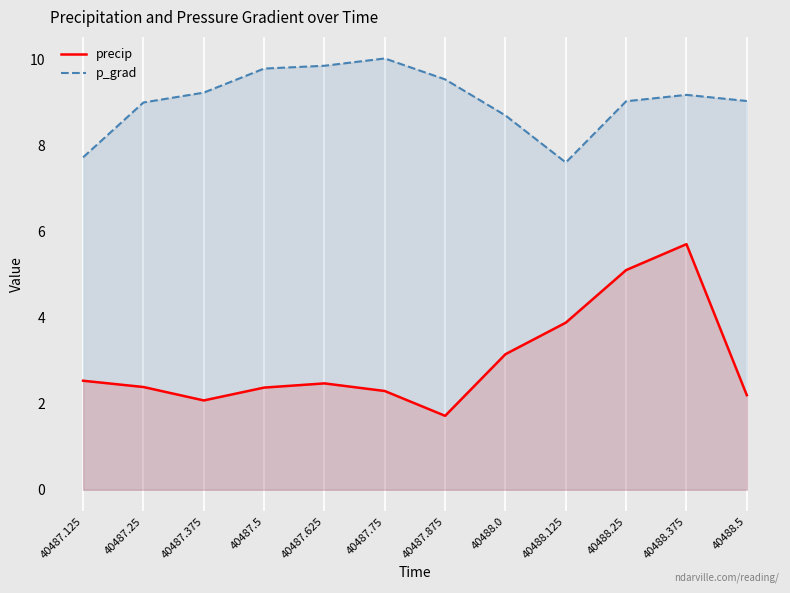

Where does the precip series first go above 2?

40487.125